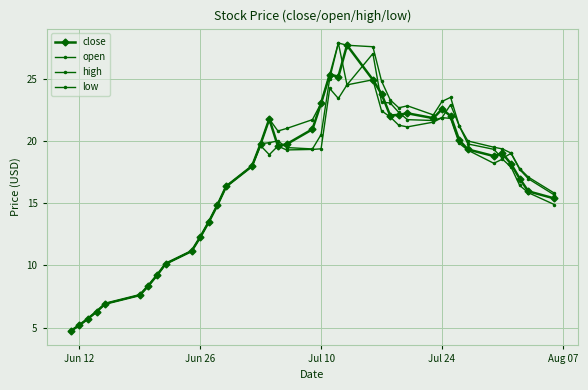

How many lines are shown in the chart?

4